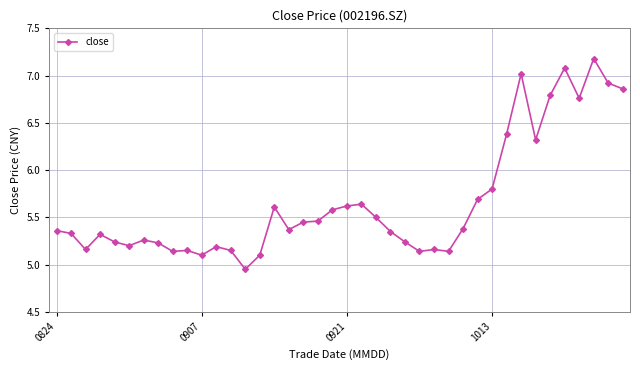

True or false: there are more than 1 points higher than both neighbors.

True